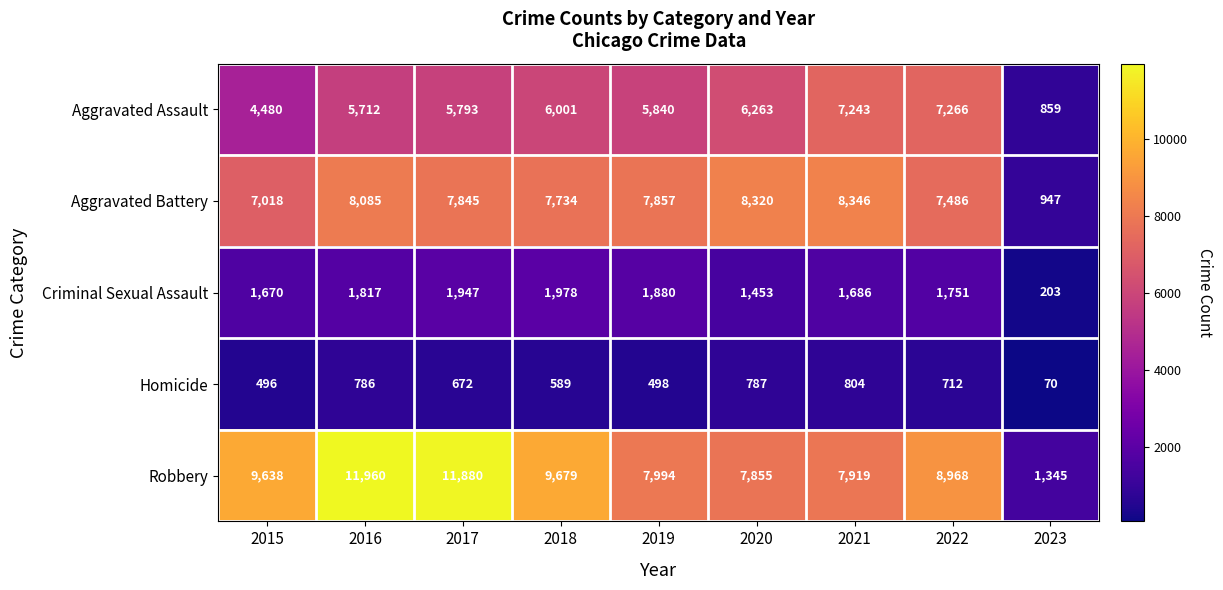

Which label corresponds to the largest value in the chart?

2016